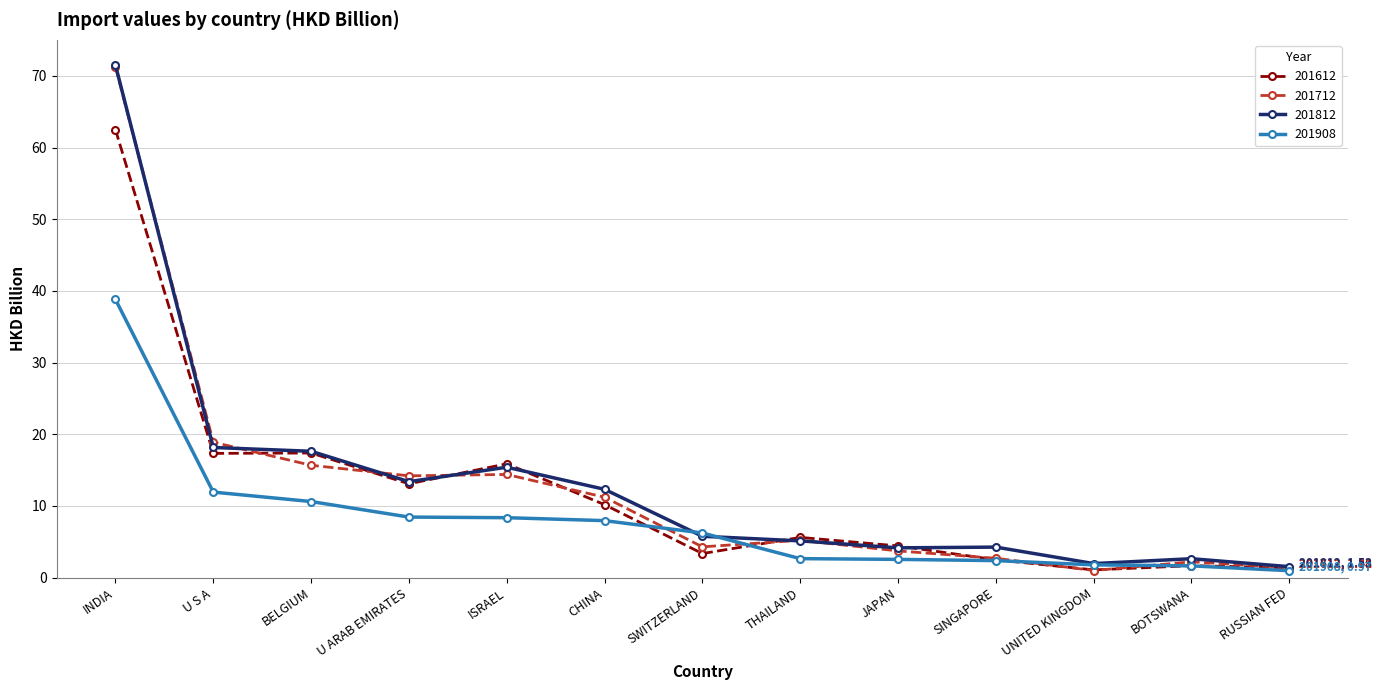

At which label does 201812 first exceed 5?

INDIA